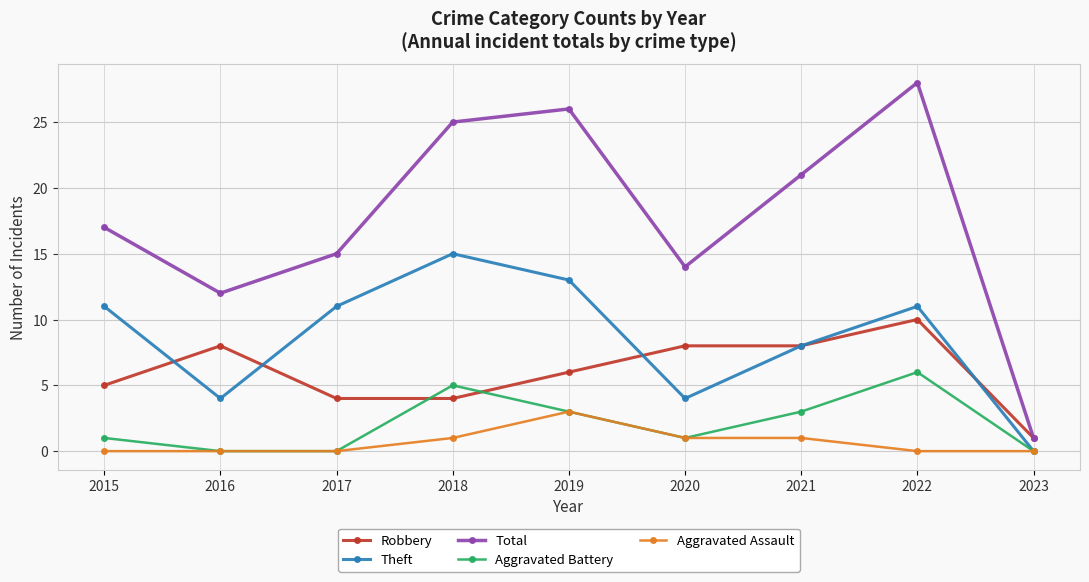

Reading left to right, transcribe all the data shown in this chart.

Robbery: 2015=5	2016=8	2017=4	2018=4	2019=6	2020=8	2021=8	2022=10	2023=1
Theft: 2015=11	2016=4	2017=11	2018=15	2019=13	2020=4	2021=8	2022=11	2023=0
Total: 2015=17	2016=12	2017=15	2018=25	2019=26	2020=14	2021=21	2022=28	2023=1
Aggravated Battery: 2015=1	2016=0	2017=0	2018=5	2019=3	2020=1	2021=3	2022=6	2023=0
Aggravated Assault: 2015=0	2016=0	2017=0	2018=1	2019=3	2020=1	2021=1	2022=0	2023=0